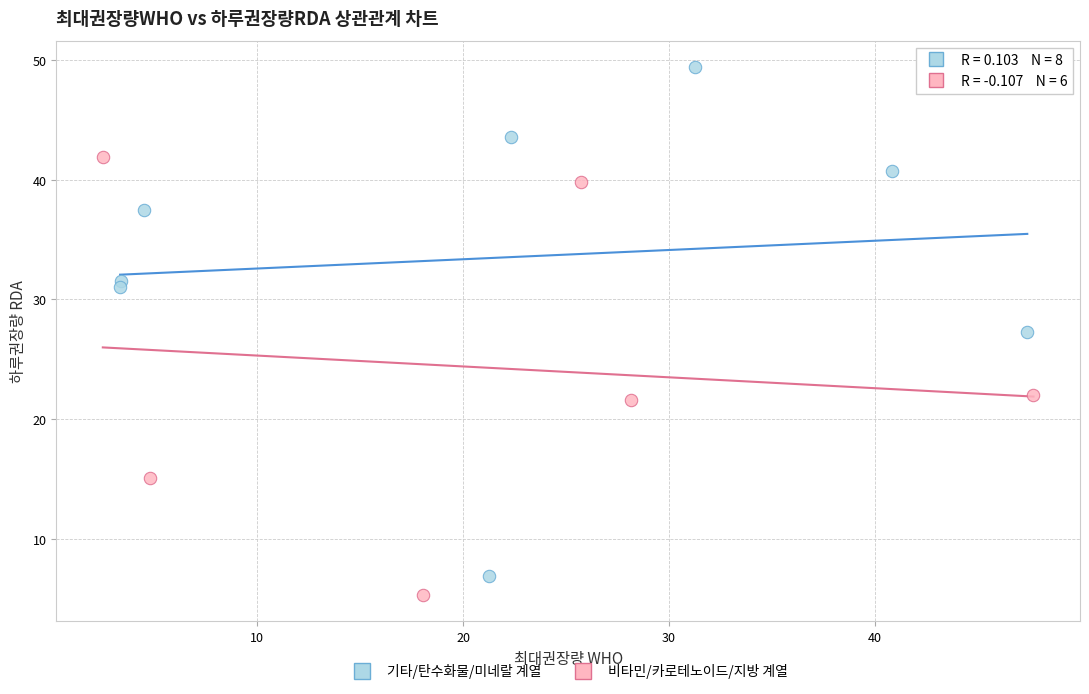

Which series contains the lowest Y value?

비타민/카로테노이드/지방 계열